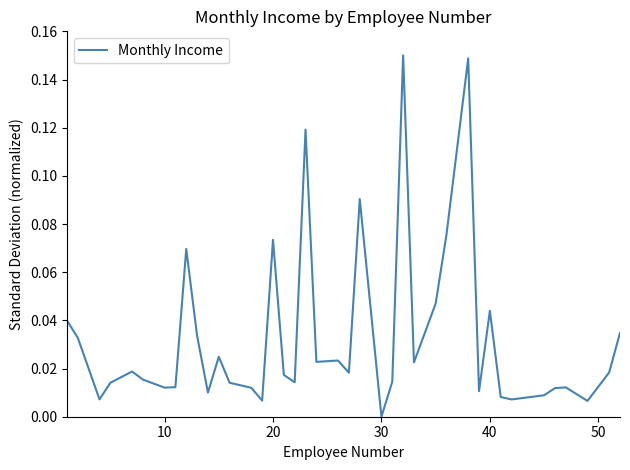

Does the chart display data point markers on the line(s)?

No